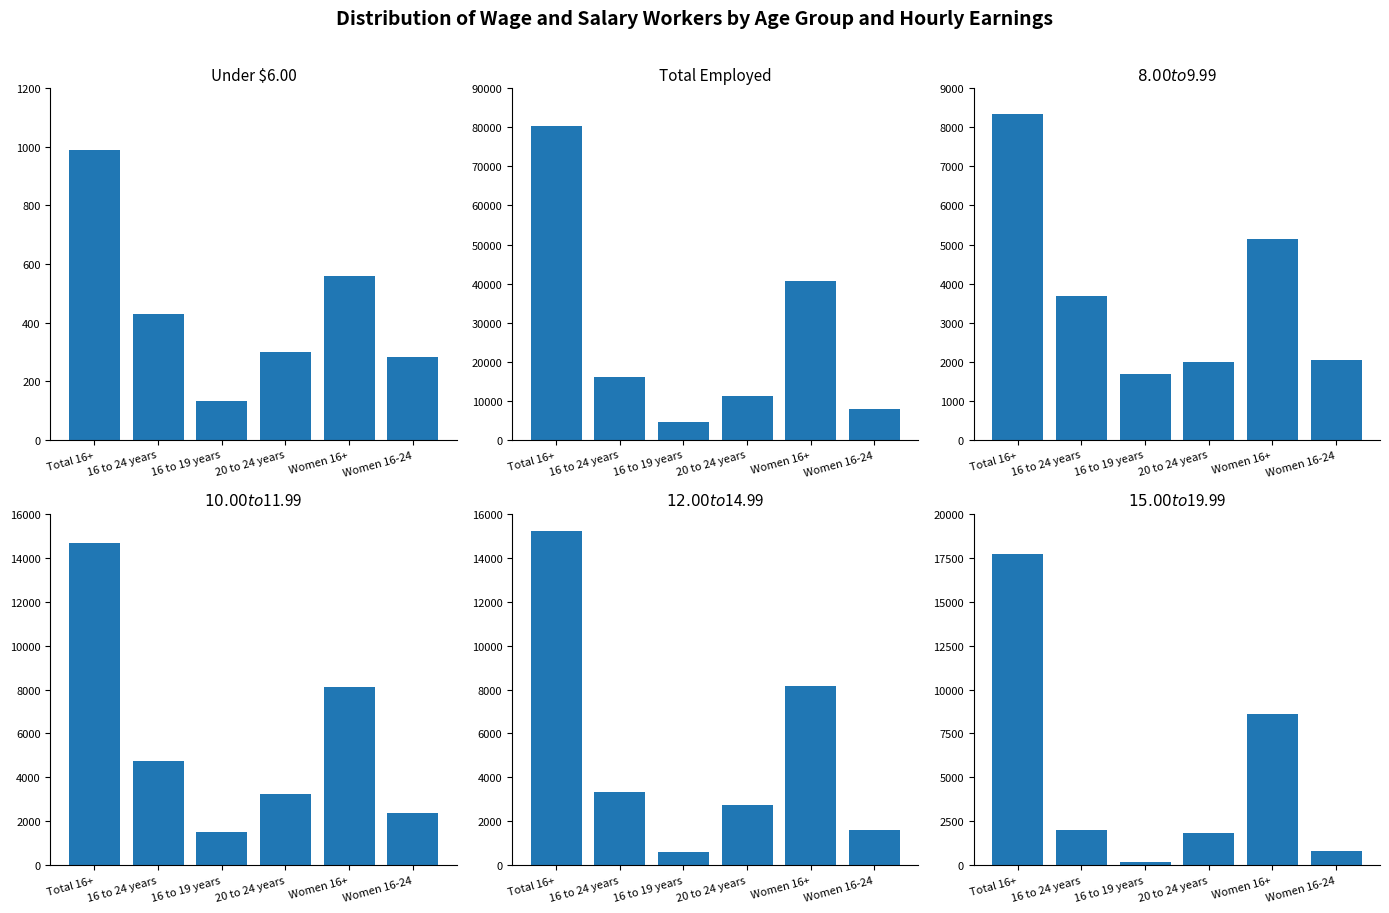

What are all the series names shown in the legend?

Under $6.00, Total employed, $8.00 to $9.99, $10.00 to $11.99, $12.00 to $14.99, $15.00 to $19.99